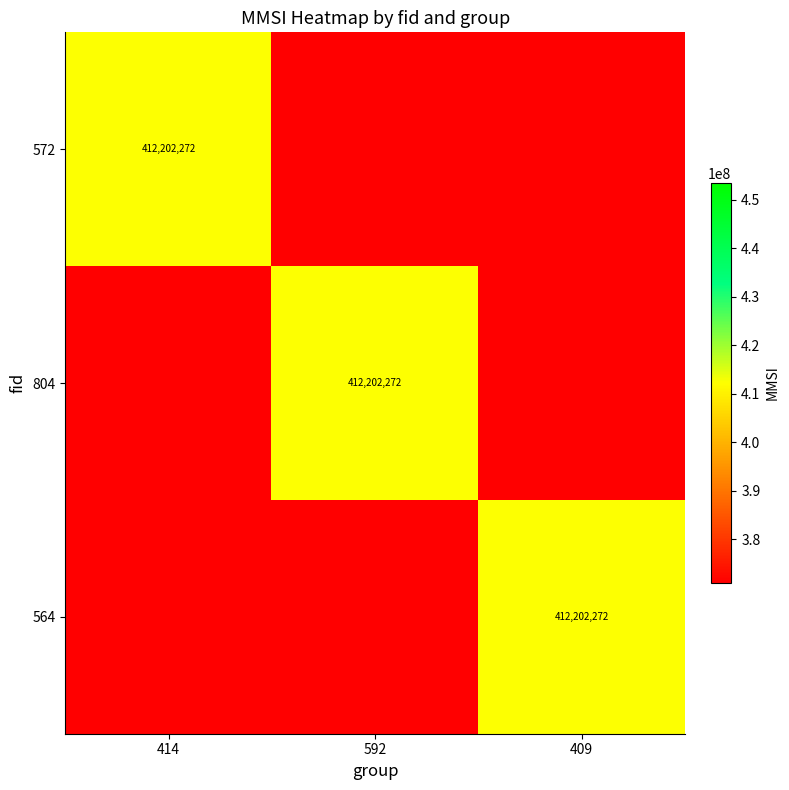

Is it true that 804 equals 136034328 at 592?

False